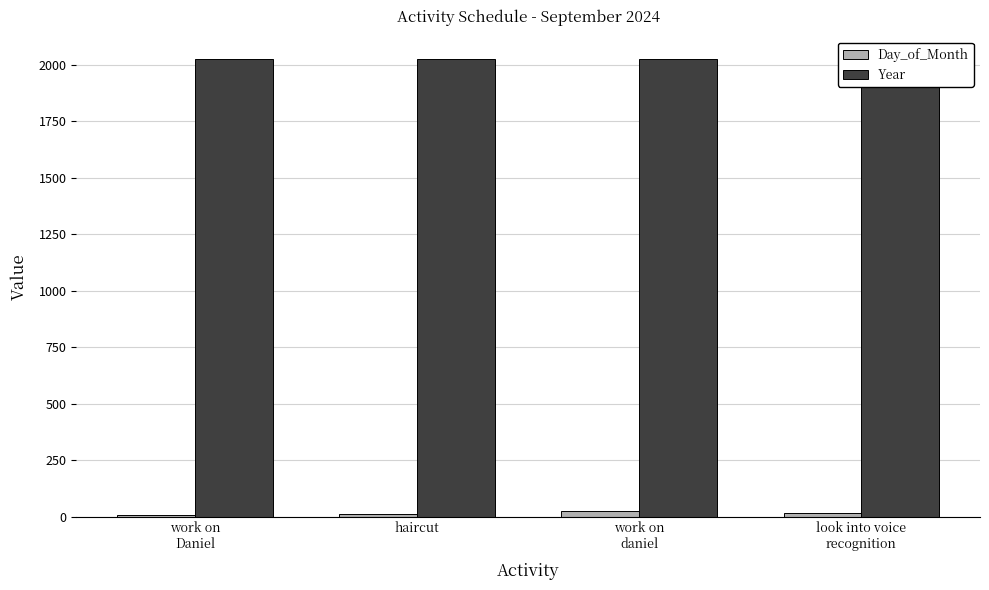

At which category is the sum across all series the highest?

work on
daniel